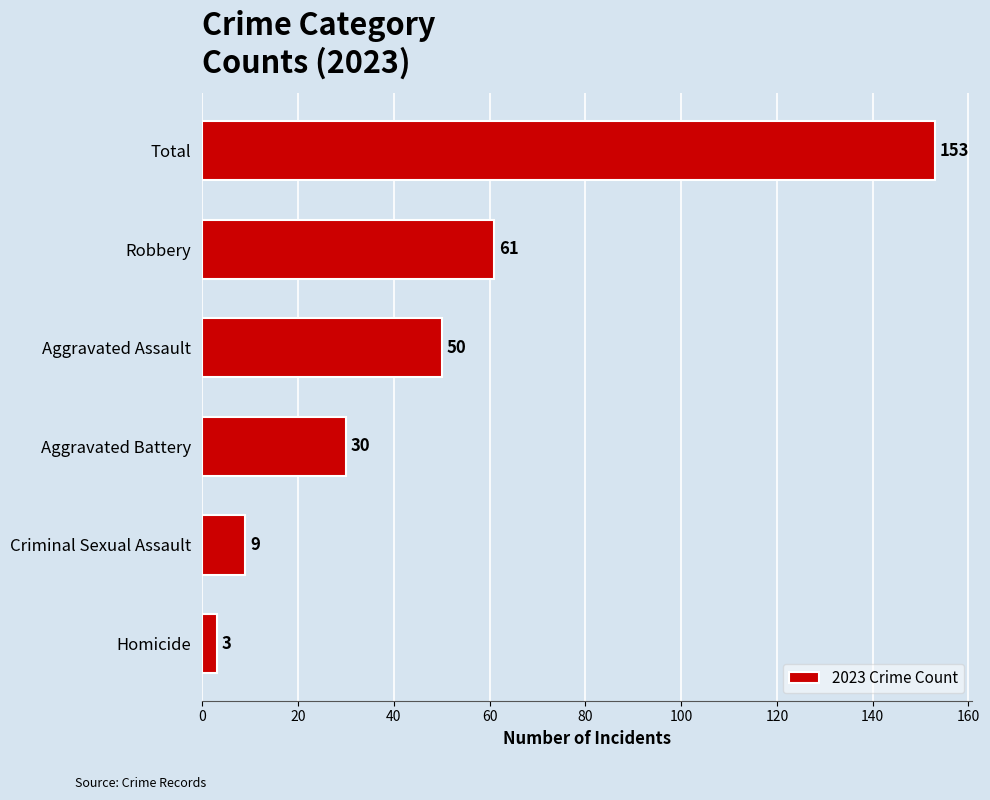

At which label is the value closest to 78?

Robbery